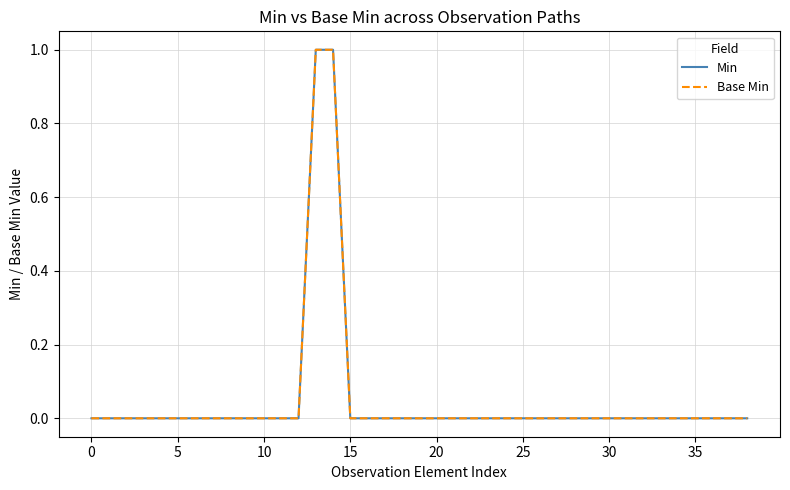

Does the chart have visible grid lines?

Yes